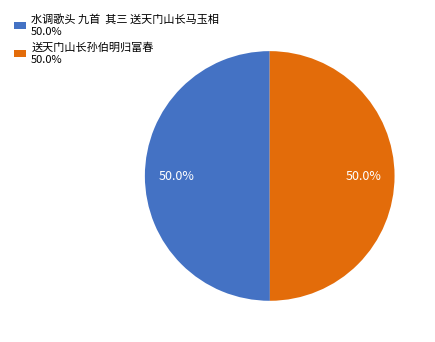

How much of the chart is everything except 送天门山长孙伯明归富春 50.0%?

50.0%